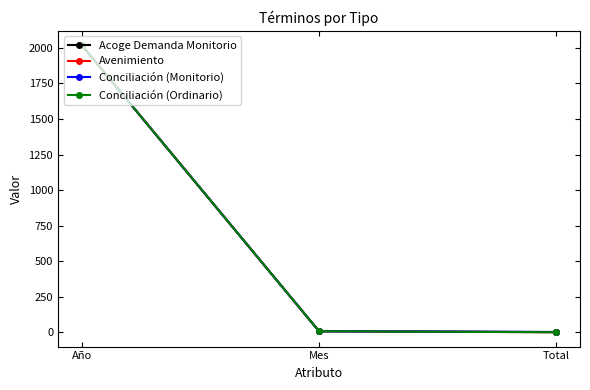

Where is Conciliación (Monitorio) nearest to the value 1010?

Mes